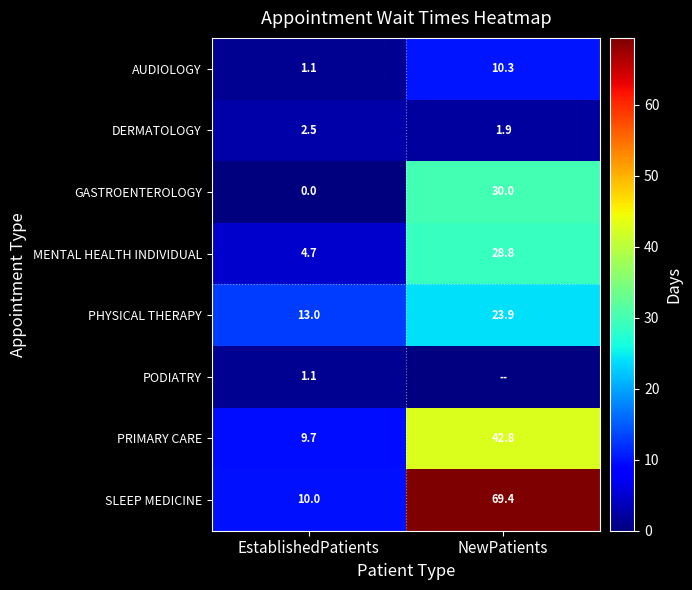

Which category has the lowest value in the SLEEP MEDICINE series?

EstablishedPatients